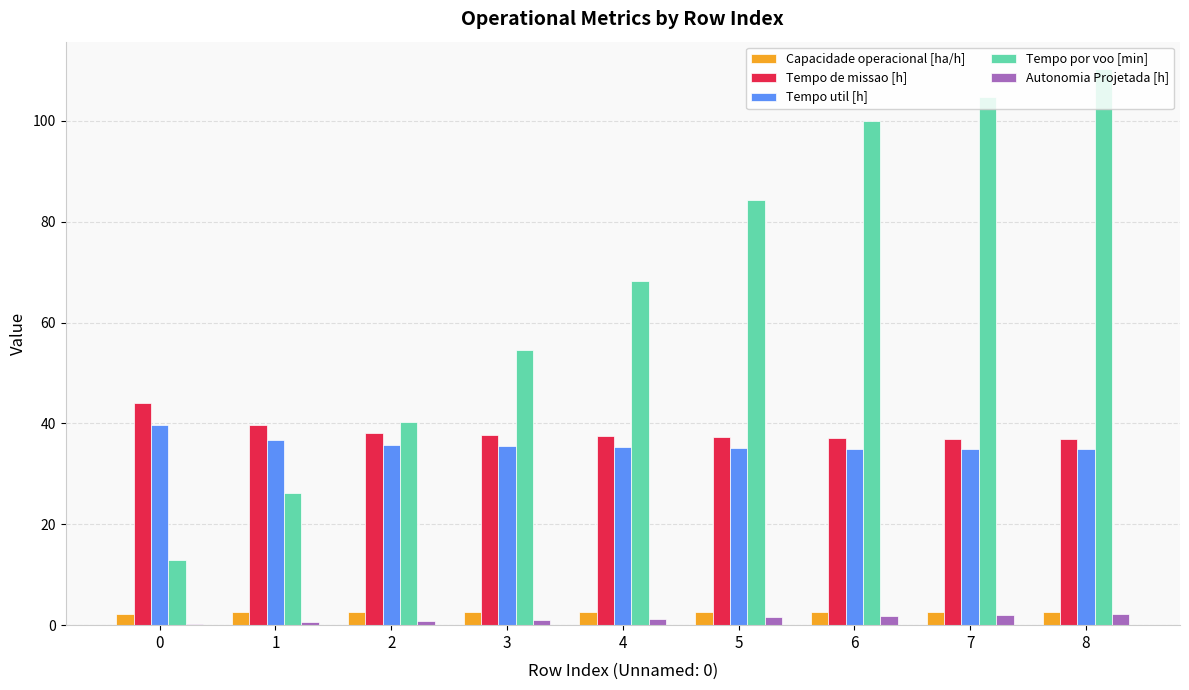

What is the difference between the Tempo por voo [min] values at 2 and 7?

64.4